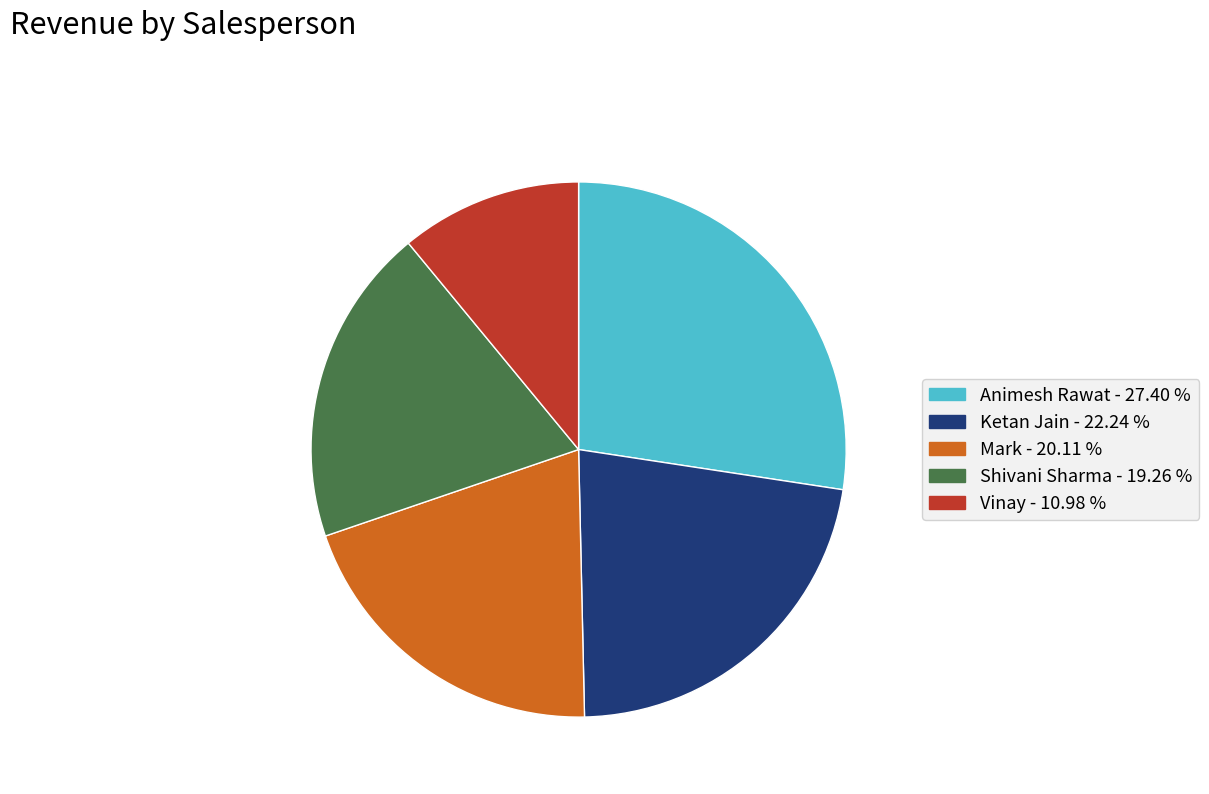

How many segments does this pie chart have?

5